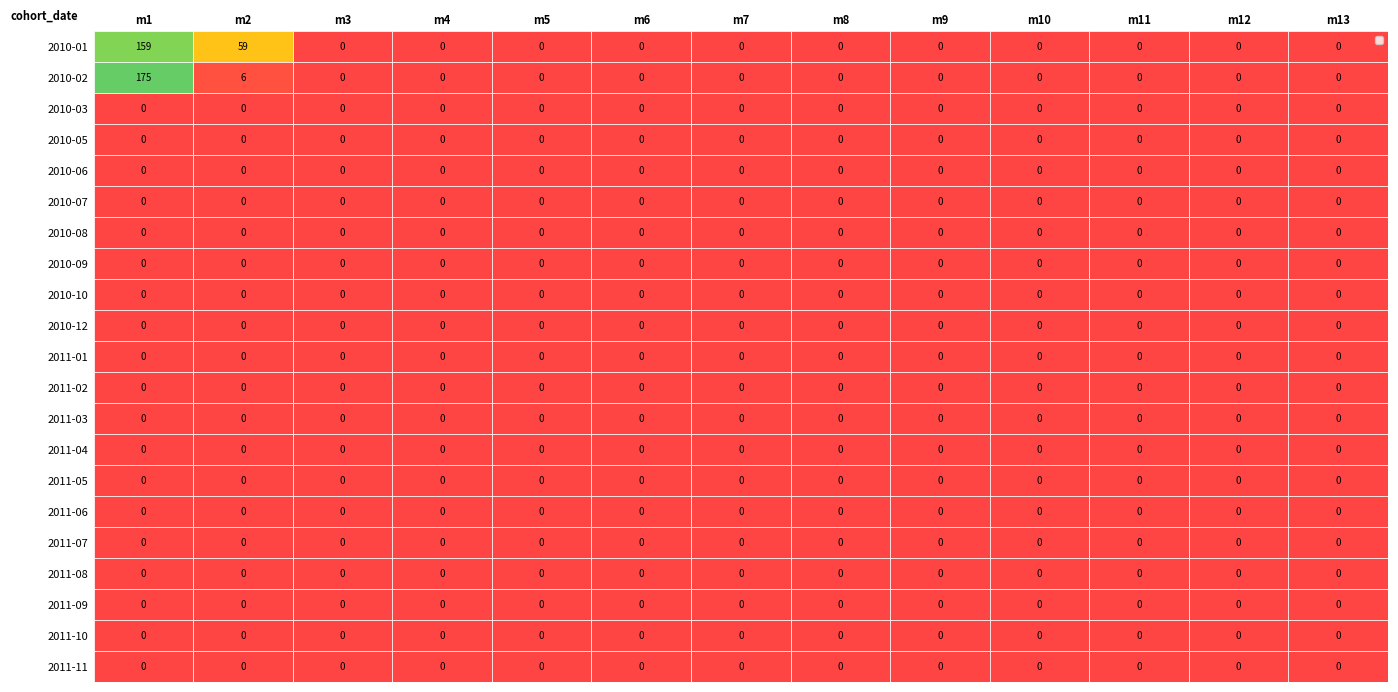

What is the maximum value shown in the chart?

175